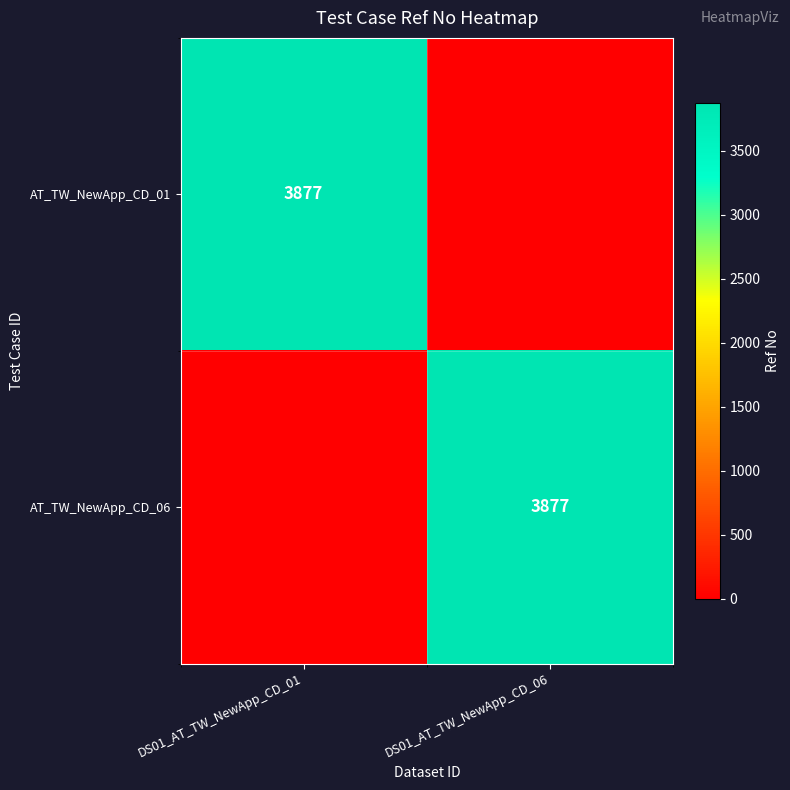

Is it true that AT_TW_NewApp_CD_01 equals 3877 at DS01_AT_TW_NewApp_CD_01?

True